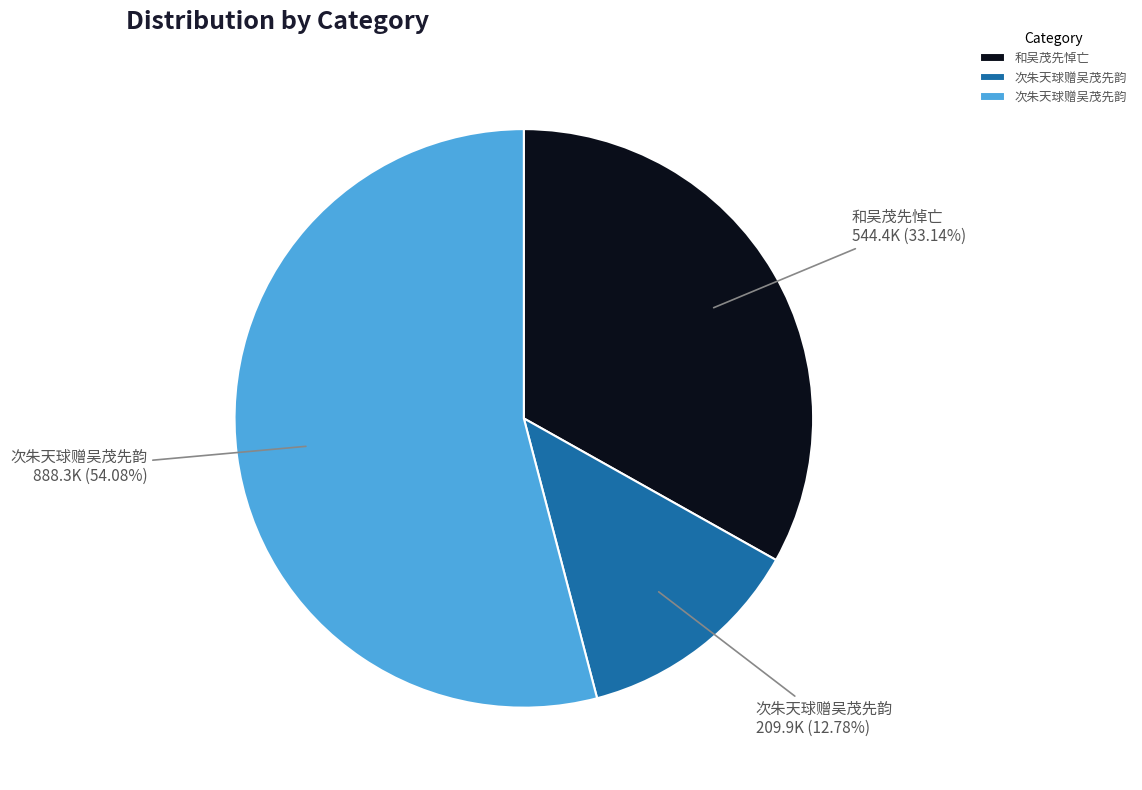

Is there a majority slice in this chart?

Yes